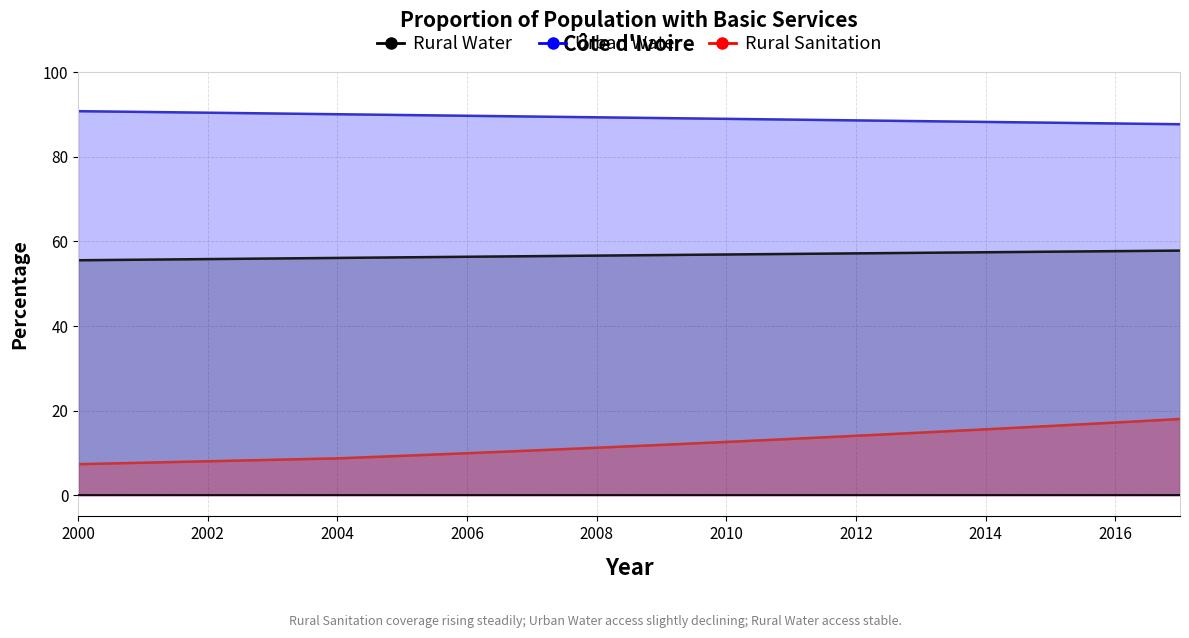

True or false: Rural Sanitation and Rural Water cross at least once.

False